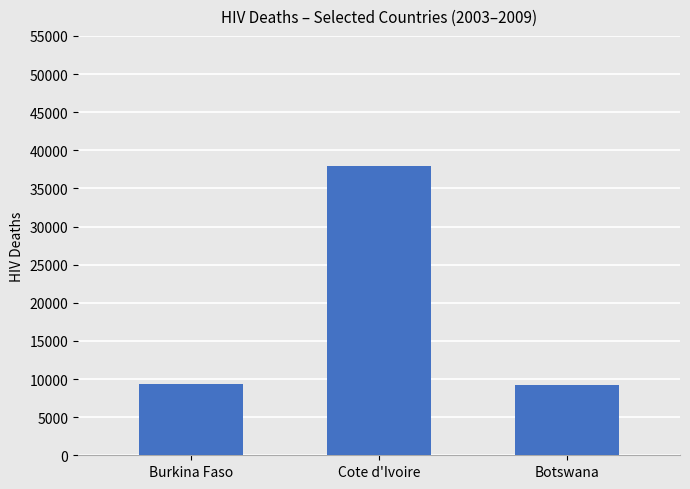

The chart shows a value of 13248 at Burkina Faso. True or false?

False